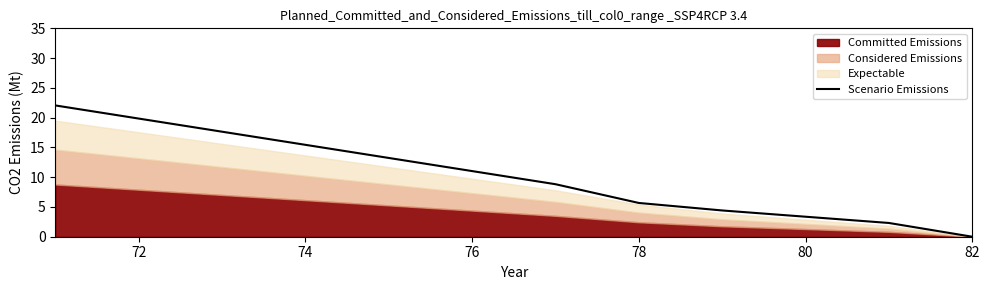

The value of Scenario Emissions at 72 is 35.0. True or false?

False